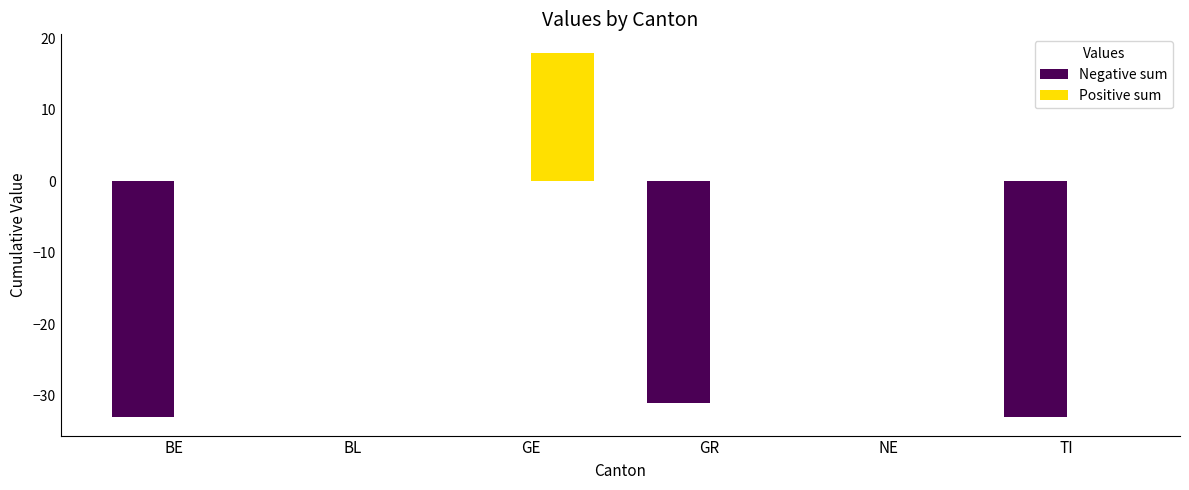

What is the highest value of the Positive sum series?

18